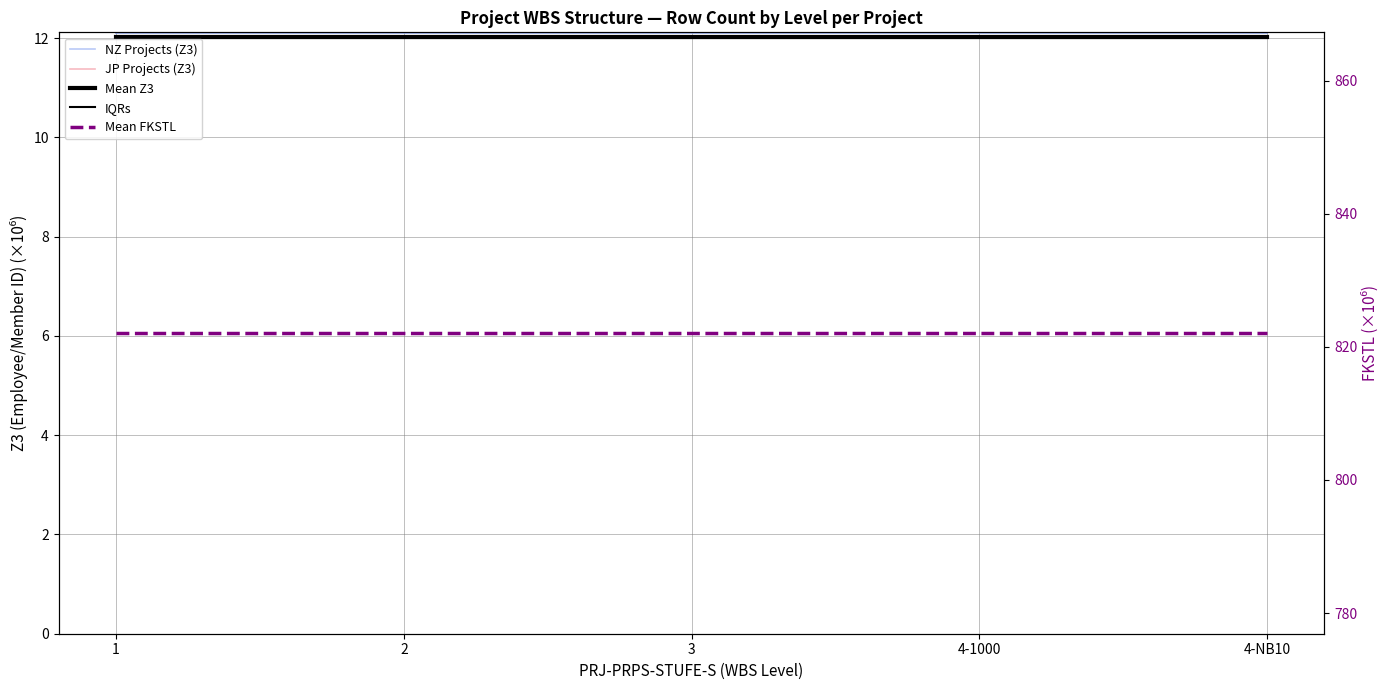

True or false: IQRs has a value of 12.0 at 4-NB10.

True